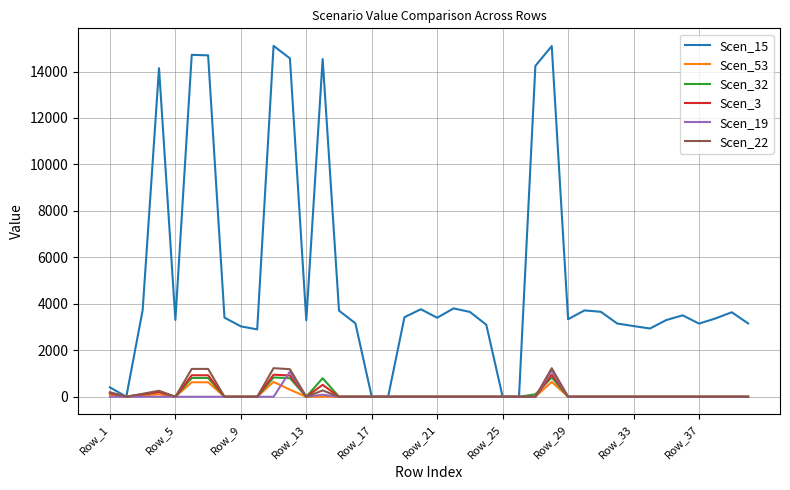

Which series has the largest total across all categories?

Scen_15